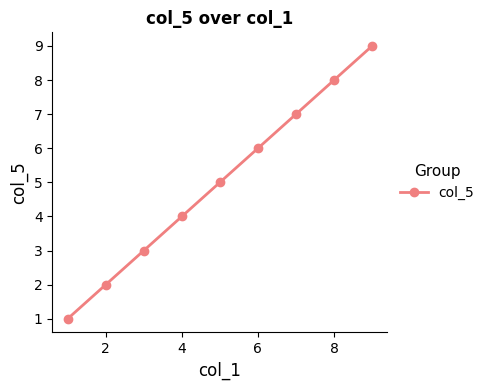

What is the average value?

5